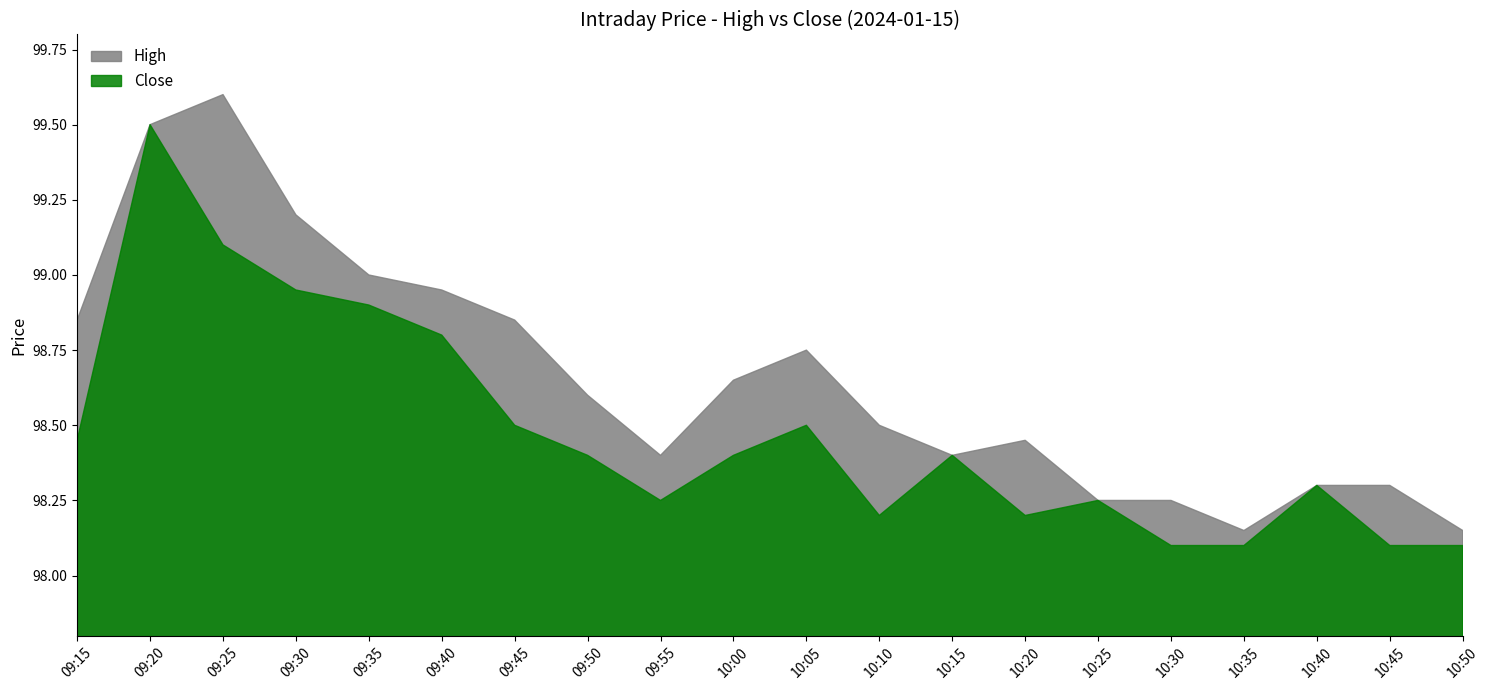

What is the approximate value of Close at 09:30?

99.0